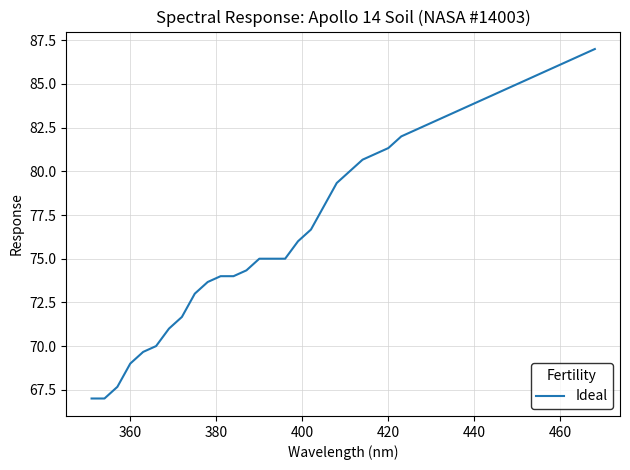

What is the average value?

78.3